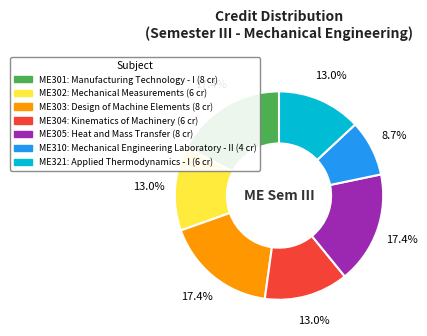

Is there a majority slice in this chart?

No